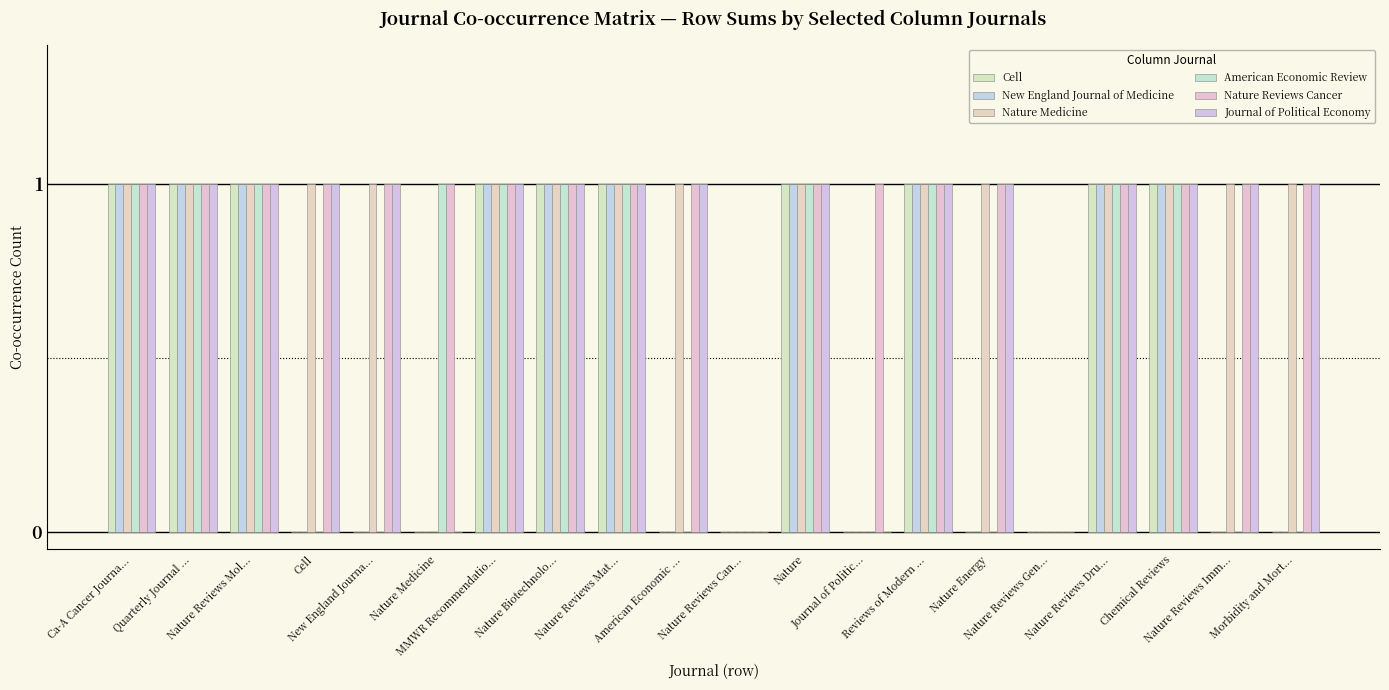

How many distinct data groups are displayed?

6